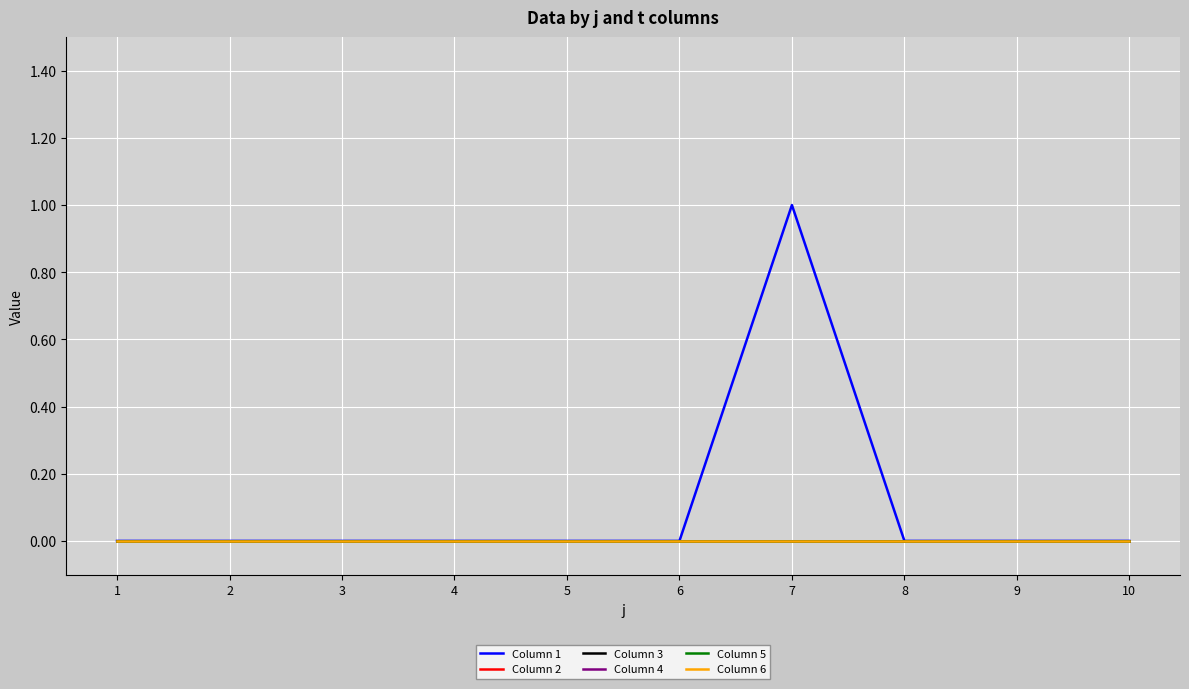

Reading left to right, extract all data points from this chart.

Column 1: 0	0	0	0	0	0	1	0	0	0
Column 2: 0	0	0	0	0	0	0	0	0	0
Column 3: 0	0	0	0	0	0	0	0	0	0
Column 4: 0	0	0	0	0	0	0	0	0	0
Column 5: 0	0	0	0	0	0	0	0	0	0
Column 6: 0	0	0	0	0	0	0	0	0	0